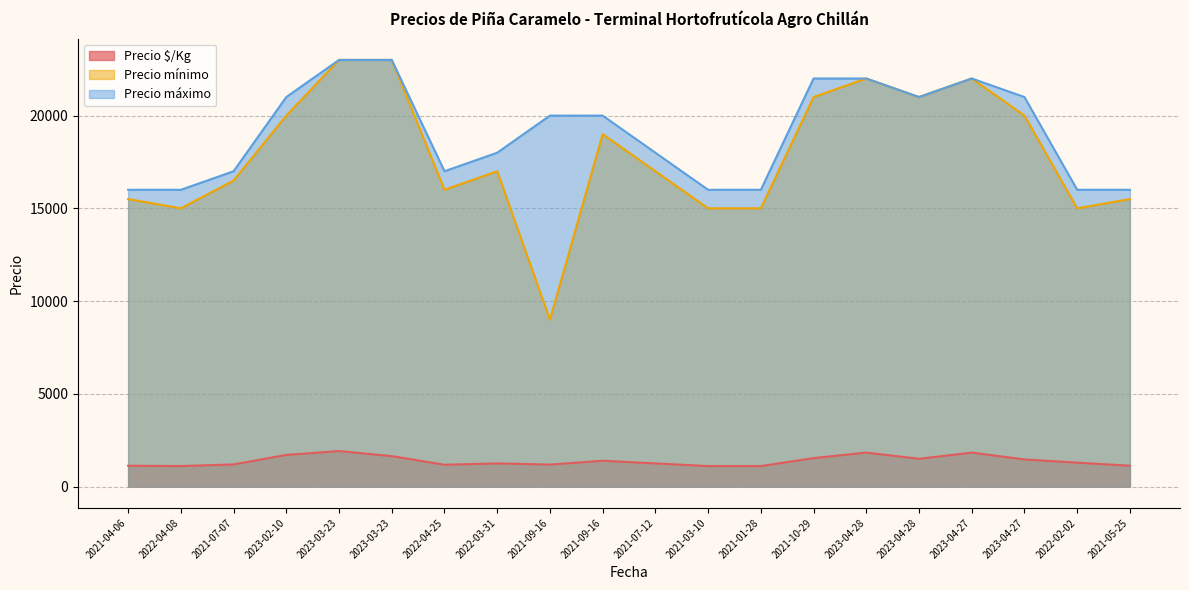

What are all the series names shown in the legend?

Precio $/Kg, Precio mínimo, Precio máximo